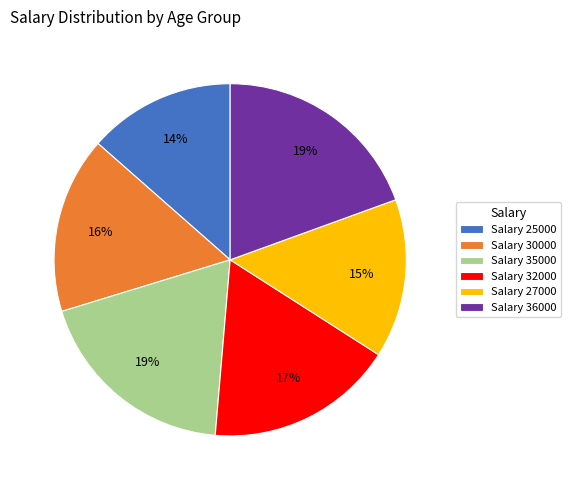

What is the ratio of the value at Salary 36000 to the value at Salary 27000?

1.3